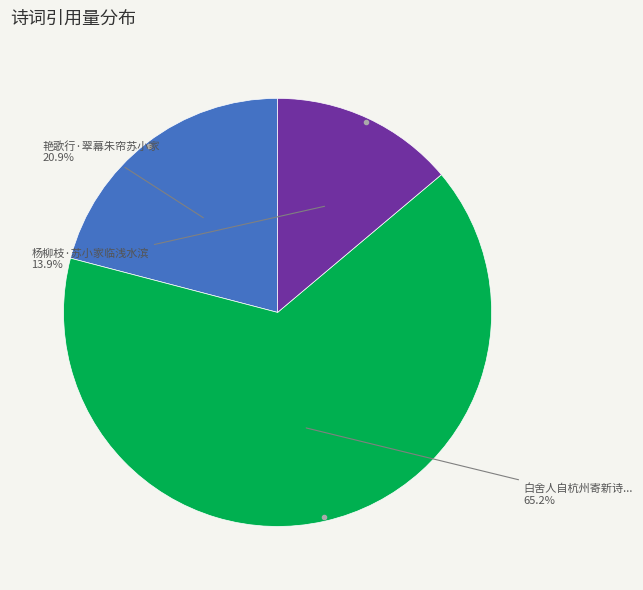

Which category has the biggest portion of the pie?

白舍人自杭州寄新诗...